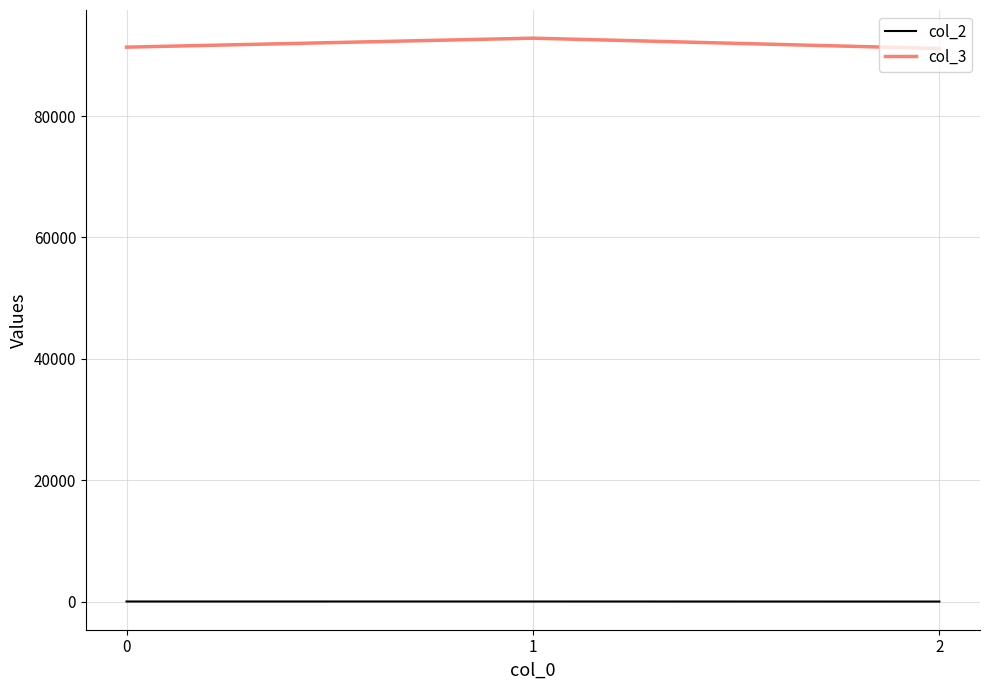

Which series has the largest total across all categories?

col_3